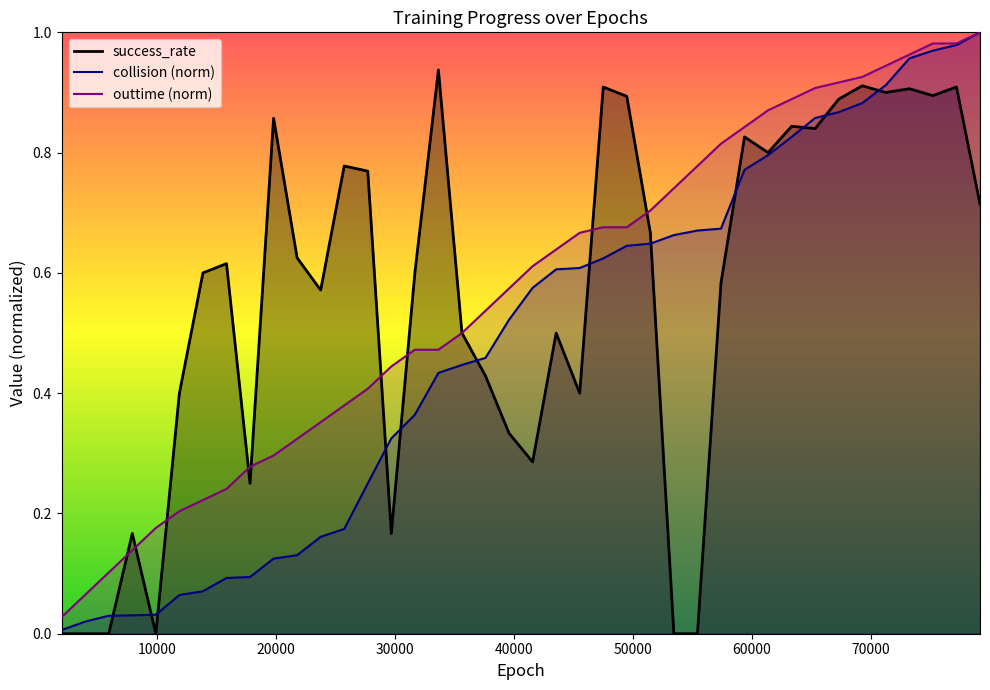

True or false: outtime_norm and collision_norm cross at least once.

False